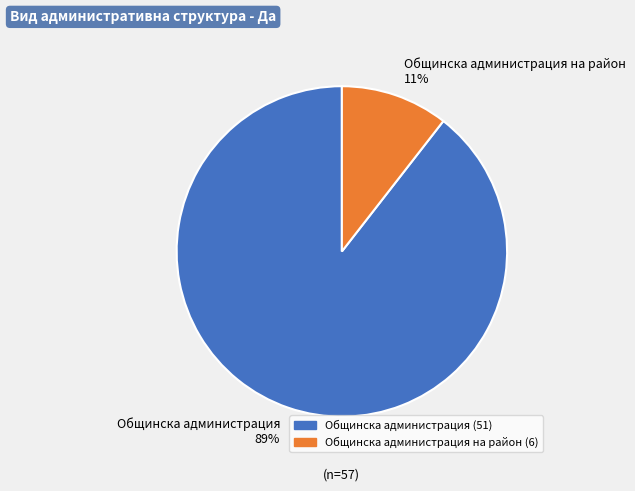

True or false: Общинска администрация на район 11% accounts for 17% of the total.

False